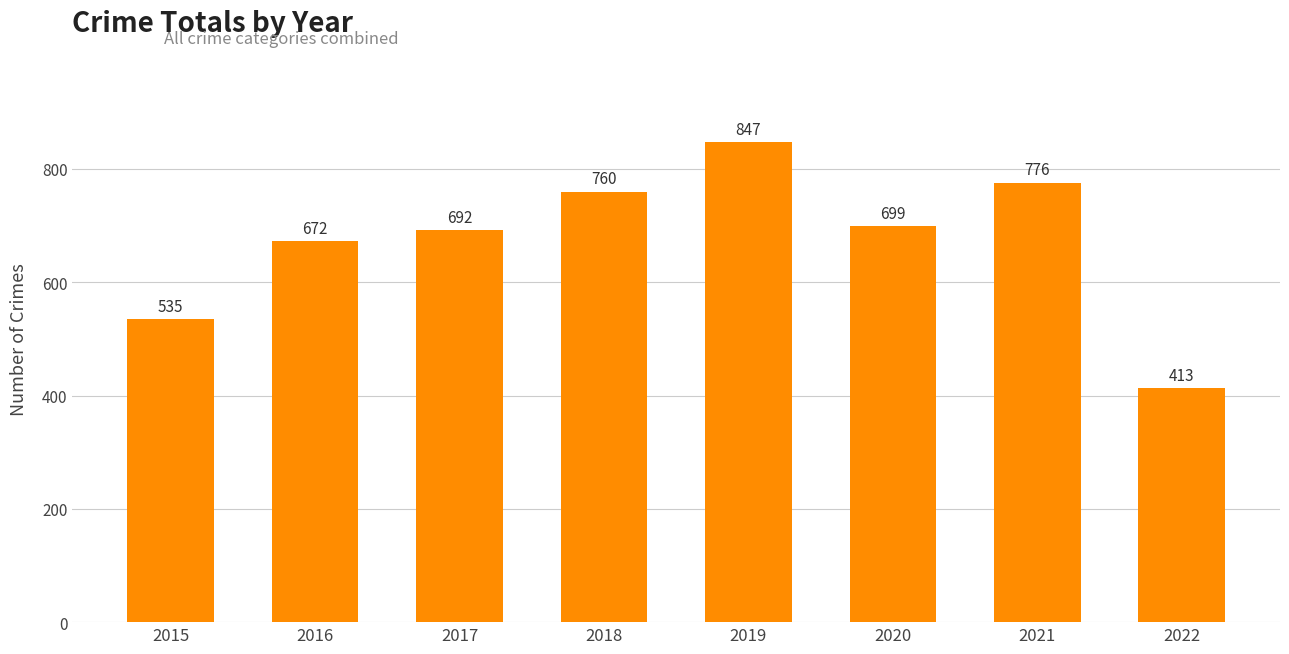

True or false: the data shows 195 at 2021.

False